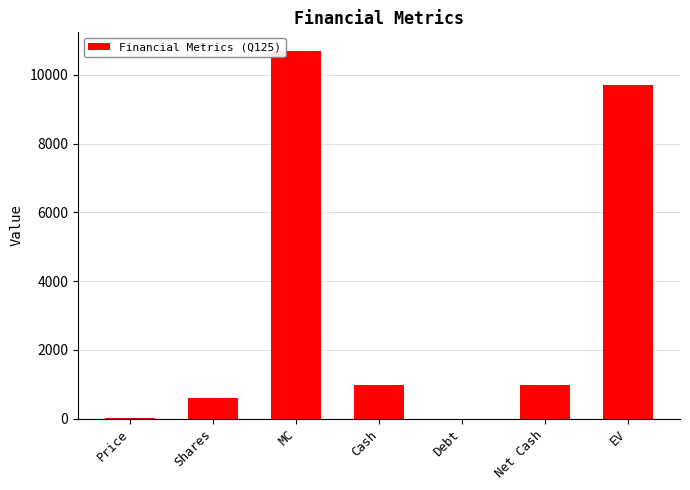

What is the sum of all values?

23001.5